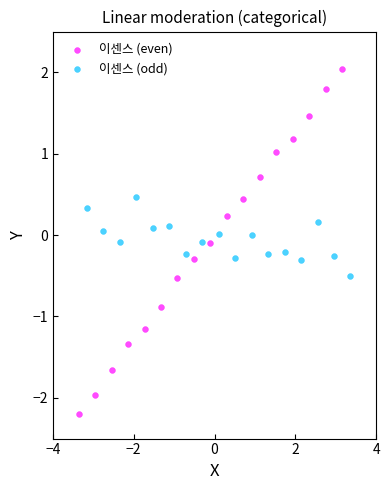

Which series contains the lowest Y value?

이센스 (even)